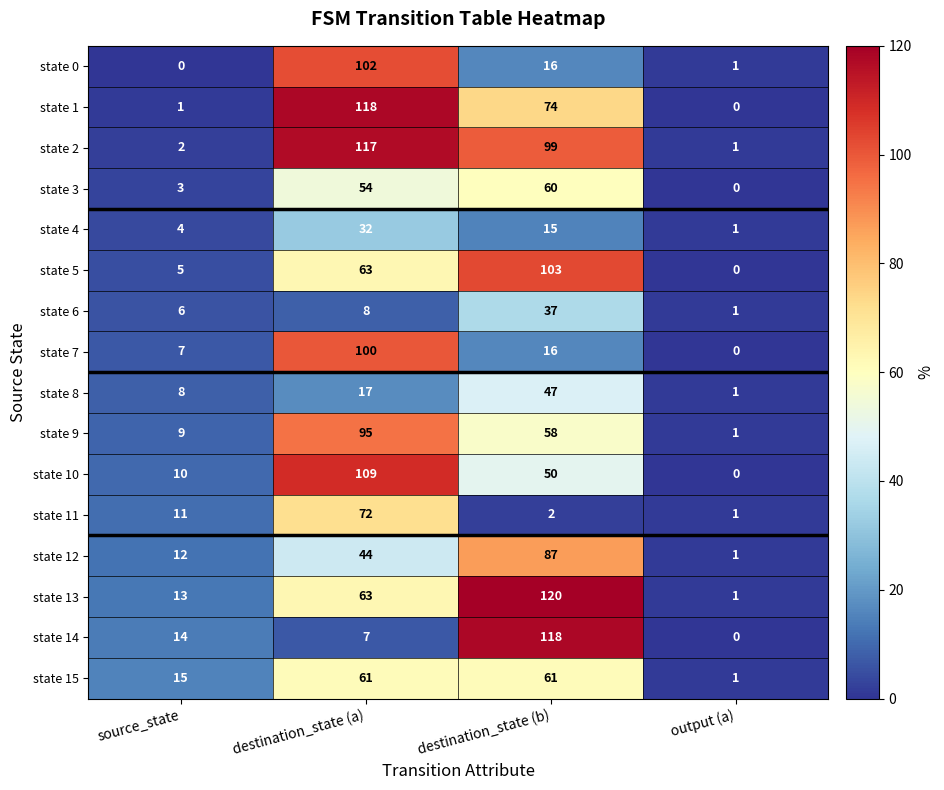

What is the average value of the state 8 series?

18